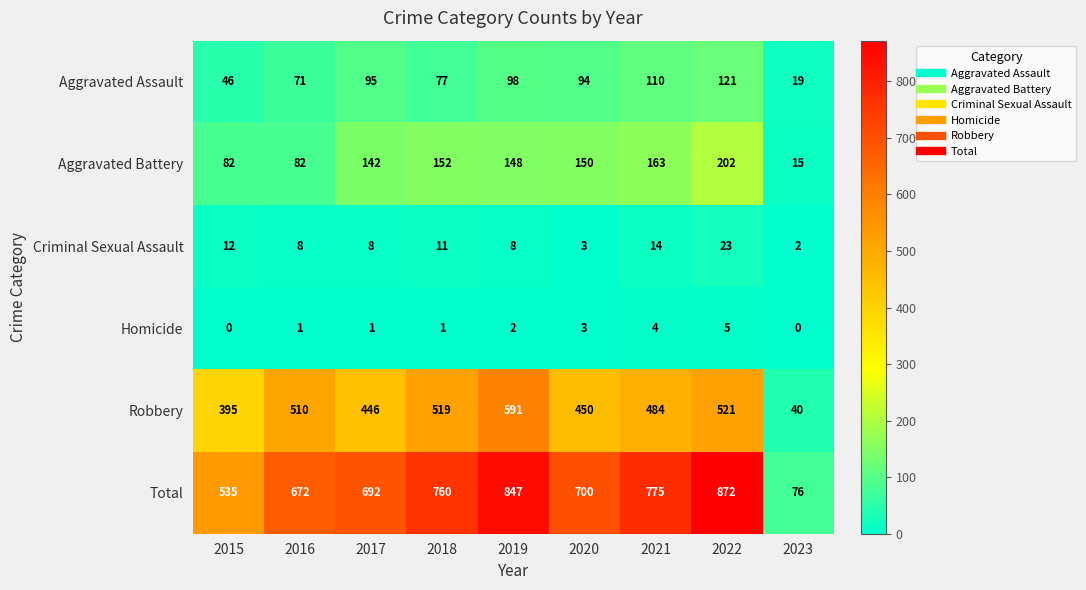

What is the approximate value of Total at 2016, to the nearest 100?

700